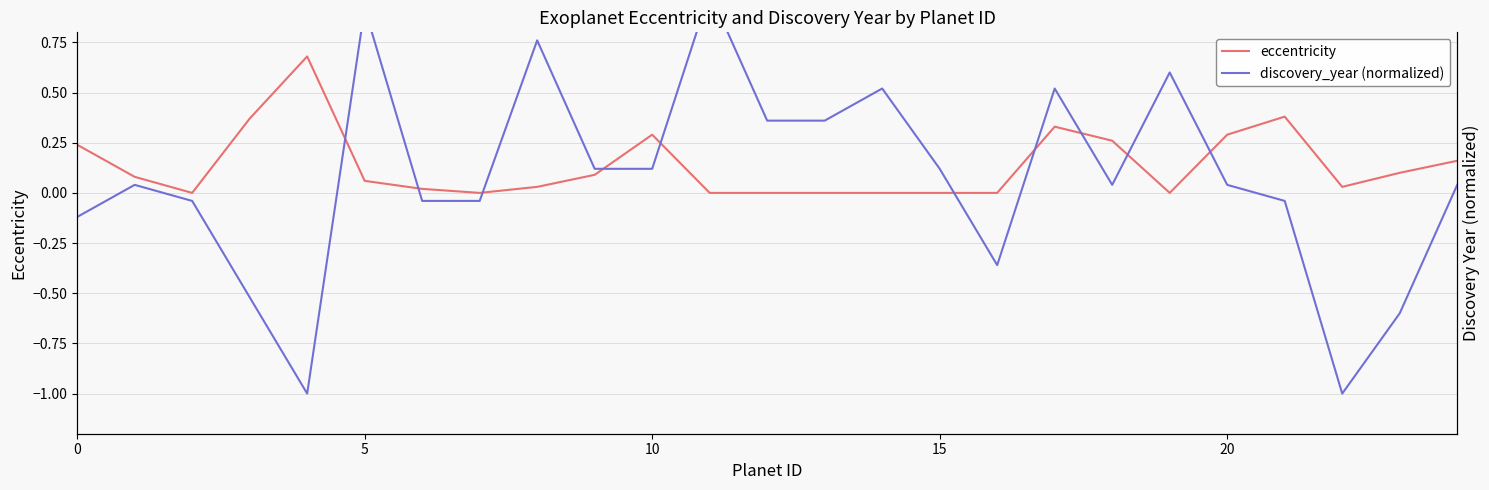

True or false: discovery_year (normalized) has more than 1 interior local peaks.

True